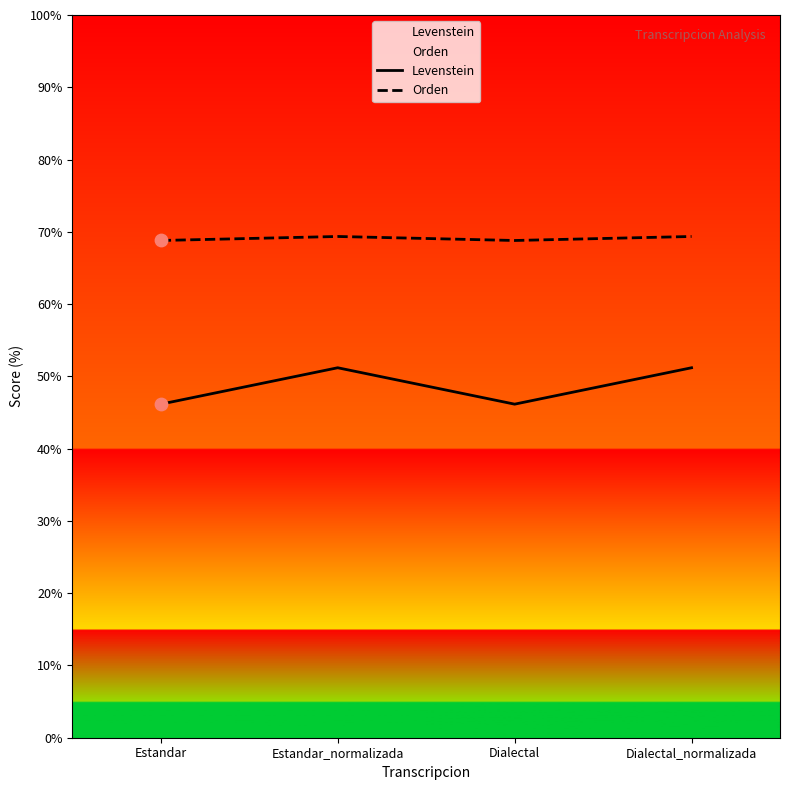

Which series has the largest total across all categories?

Orden